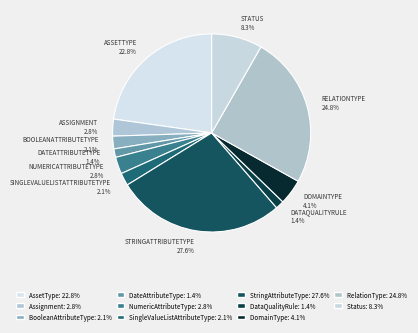

Does any single category account for the majority?

No